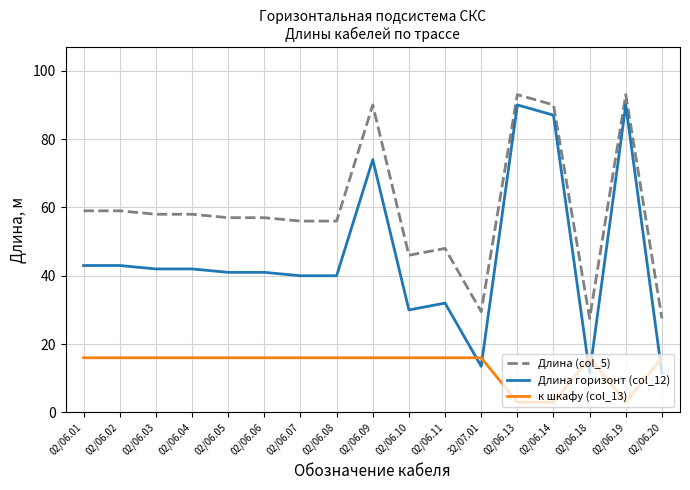

Rank the series by their maximum value, from lowest to highest.

к шкафу (col_13), Длина горизонт (col_12), Длина (col_5)